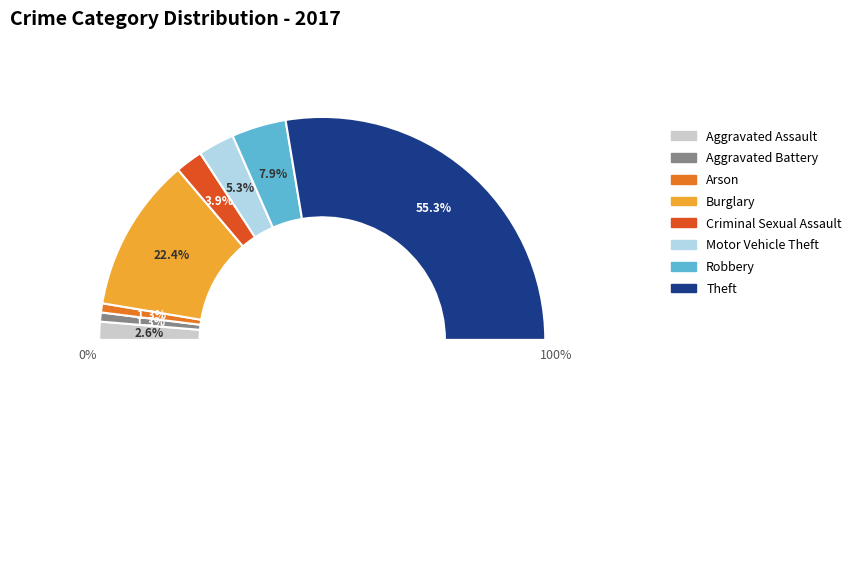

True or false: Criminal Sexual Assault accounts for 1% of the total.

False